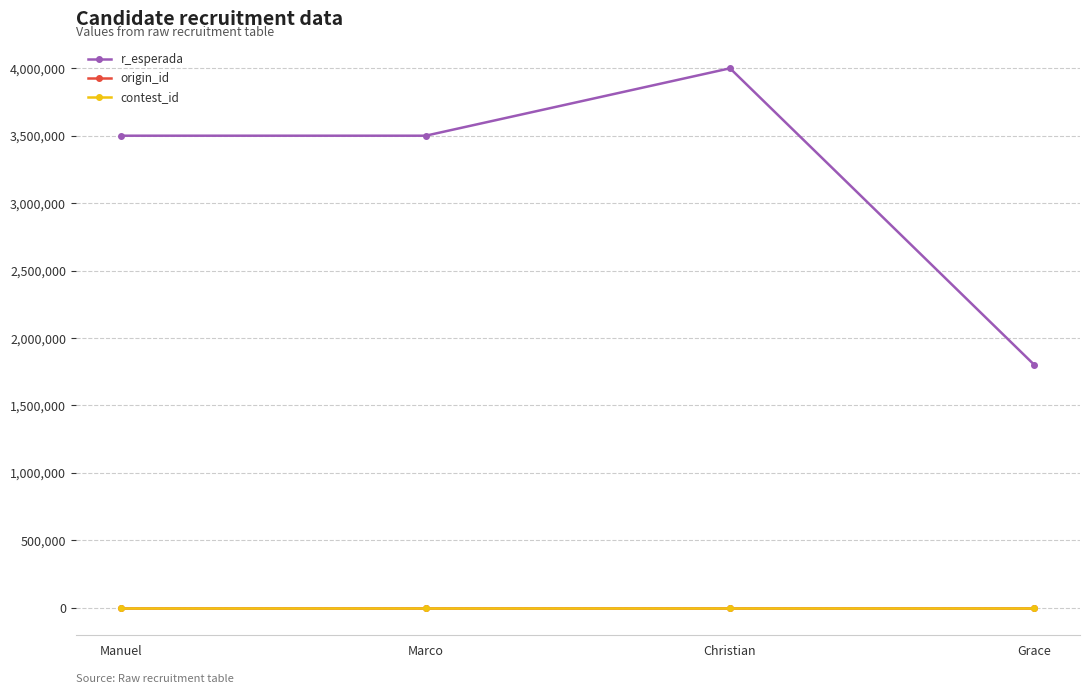

How many lines are shown in the chart?

3